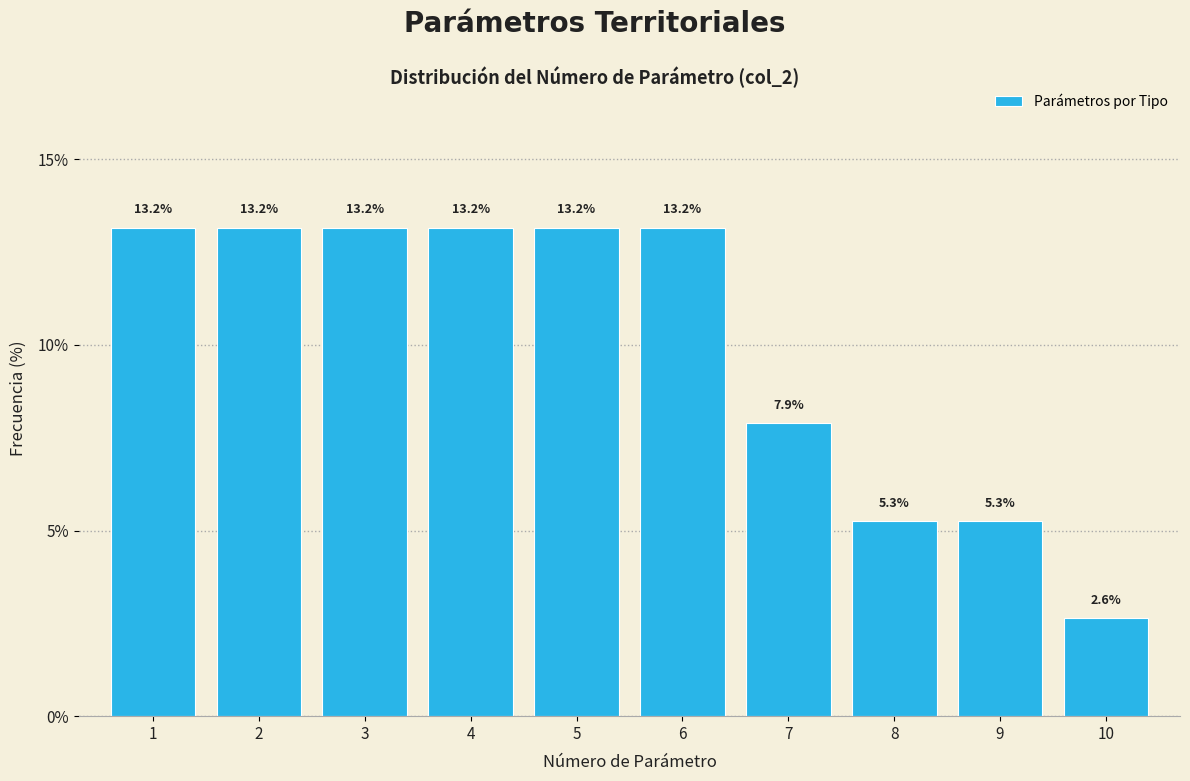

Reading left to right, what are all the values shown in this chart?

1=13.2	2=13.2	3=13.2	4=13.2	5=13.2	6=13.2	7=7.9	8=5.3	9=5.3	10=2.6